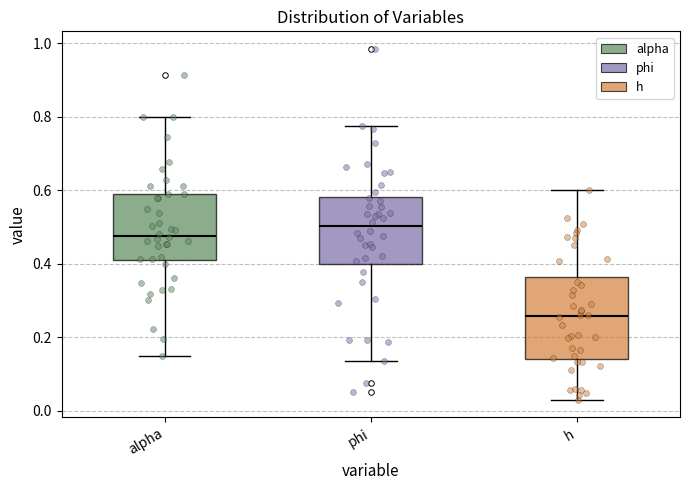

Comparing the boxes themselves (not the whiskers), which one is the tallest?

h